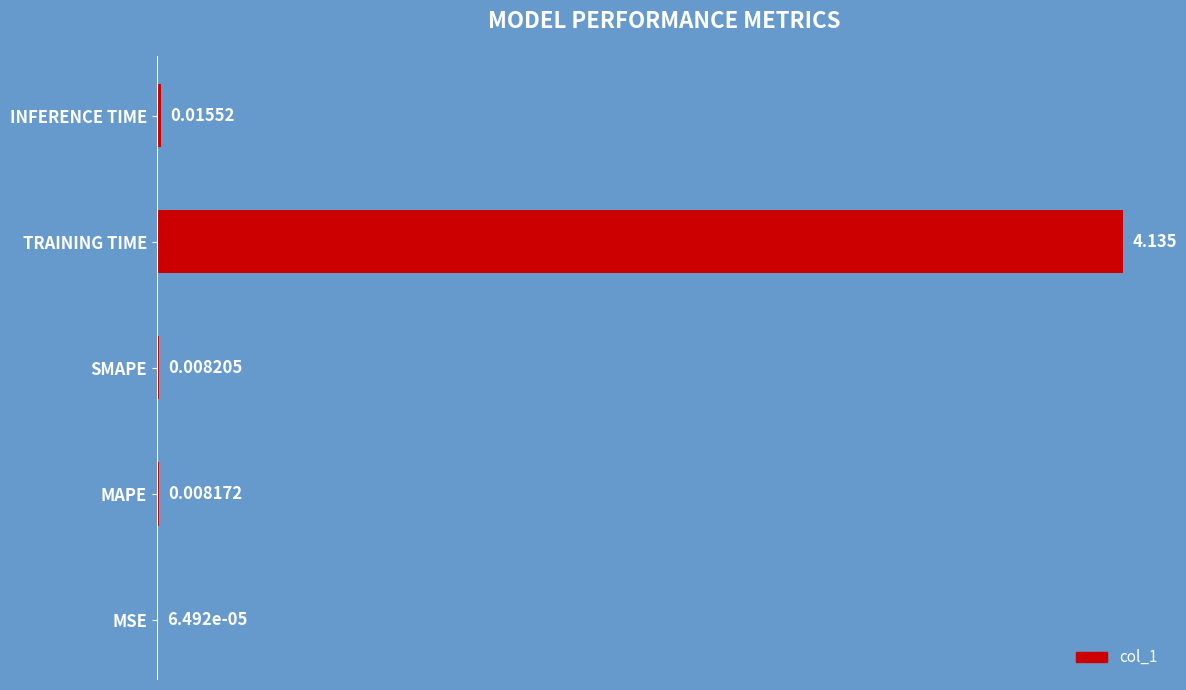

At which category does the chart reach its peak across all series?

TRAINING TIME